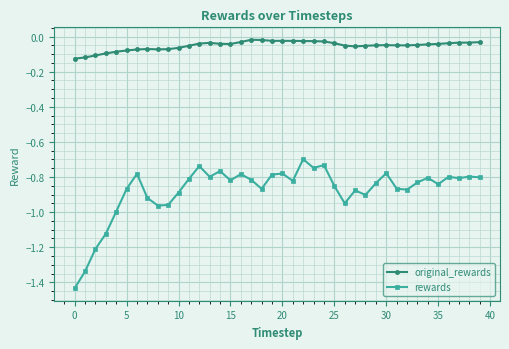

True or false: original_rewards and rewards intersect in this chart.

False